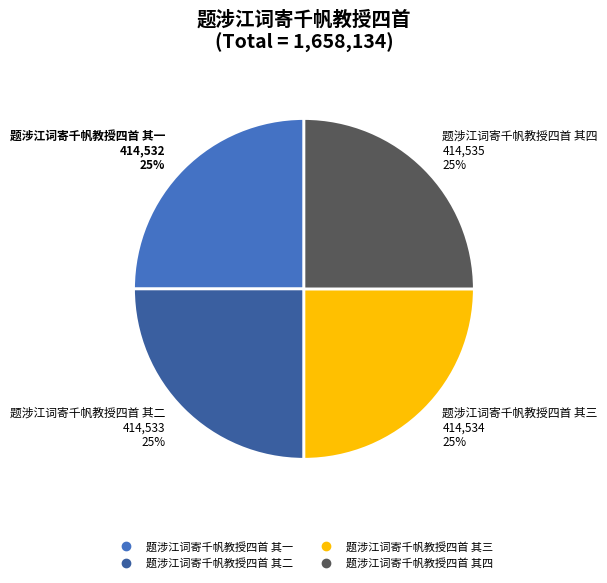

Approximately how many times larger is the value at 题涉江词寄千帆教授四首 其二 compared to 题涉江词寄千帆教授四首 其一?

1.0